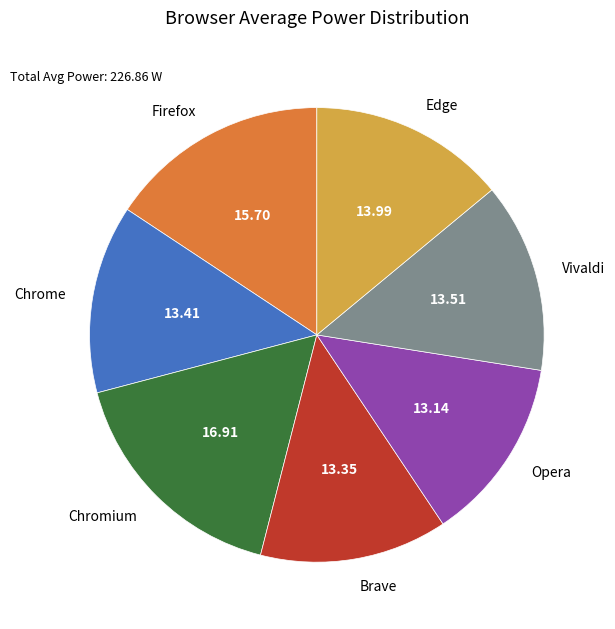

Is there any slice that represents more than half of the pie?

No